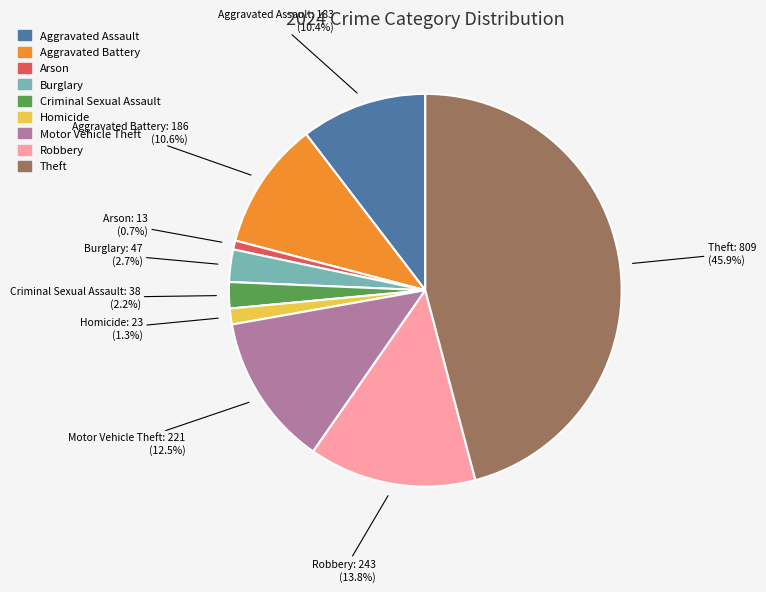

Do Arson and Homicide together represent more than half of the pie?

No